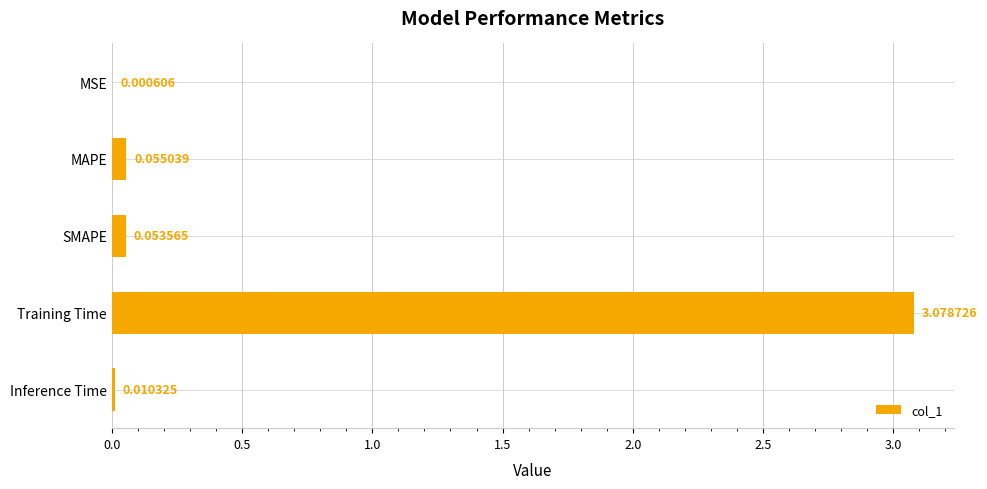

What is the sum of all values?

3.2